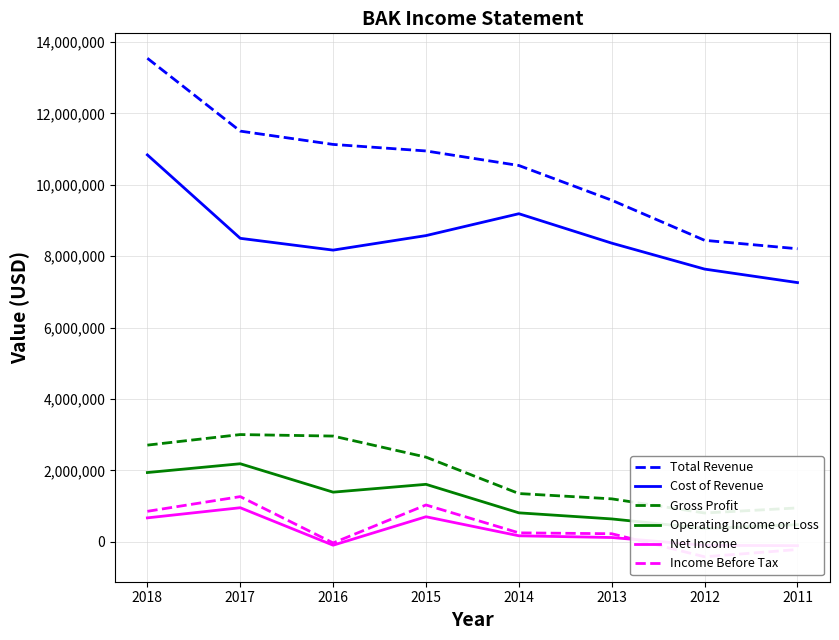

What is the difference between the highest and lowest values at 2014?

10372900